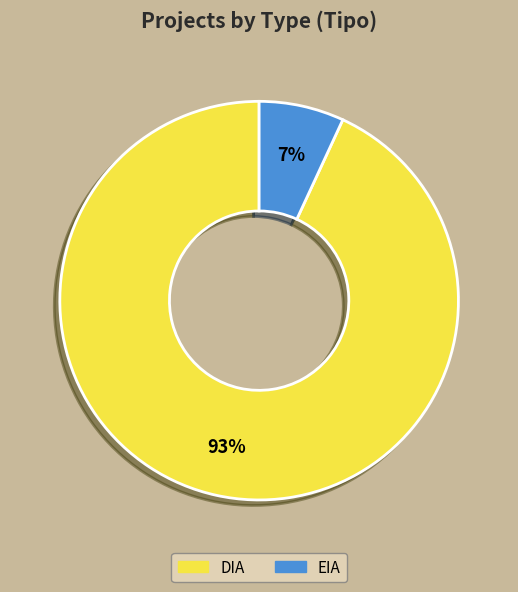

To the nearest percent, what is the difference between the largest and smallest slice percentages?

86%